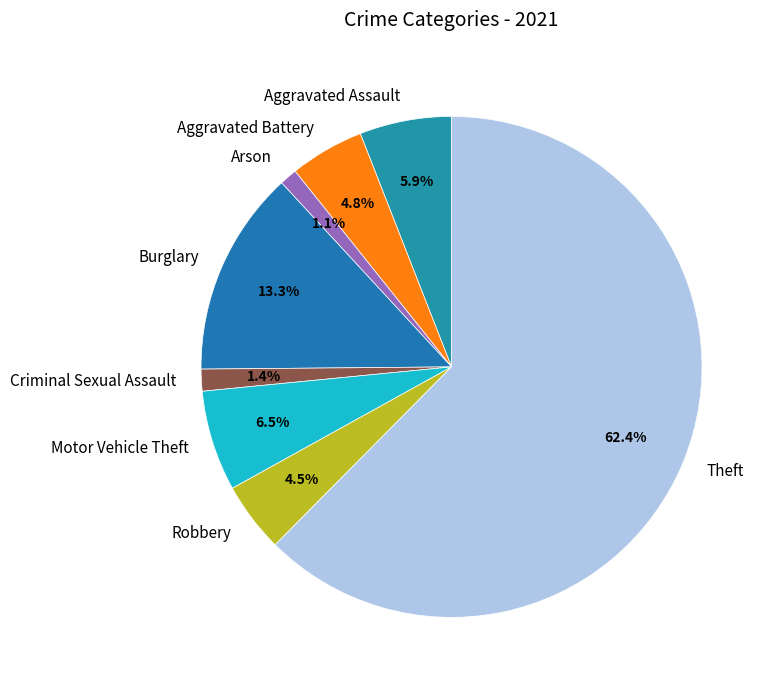

What percentage is NOT represented by Motor Vehicle Theft?

93.5%